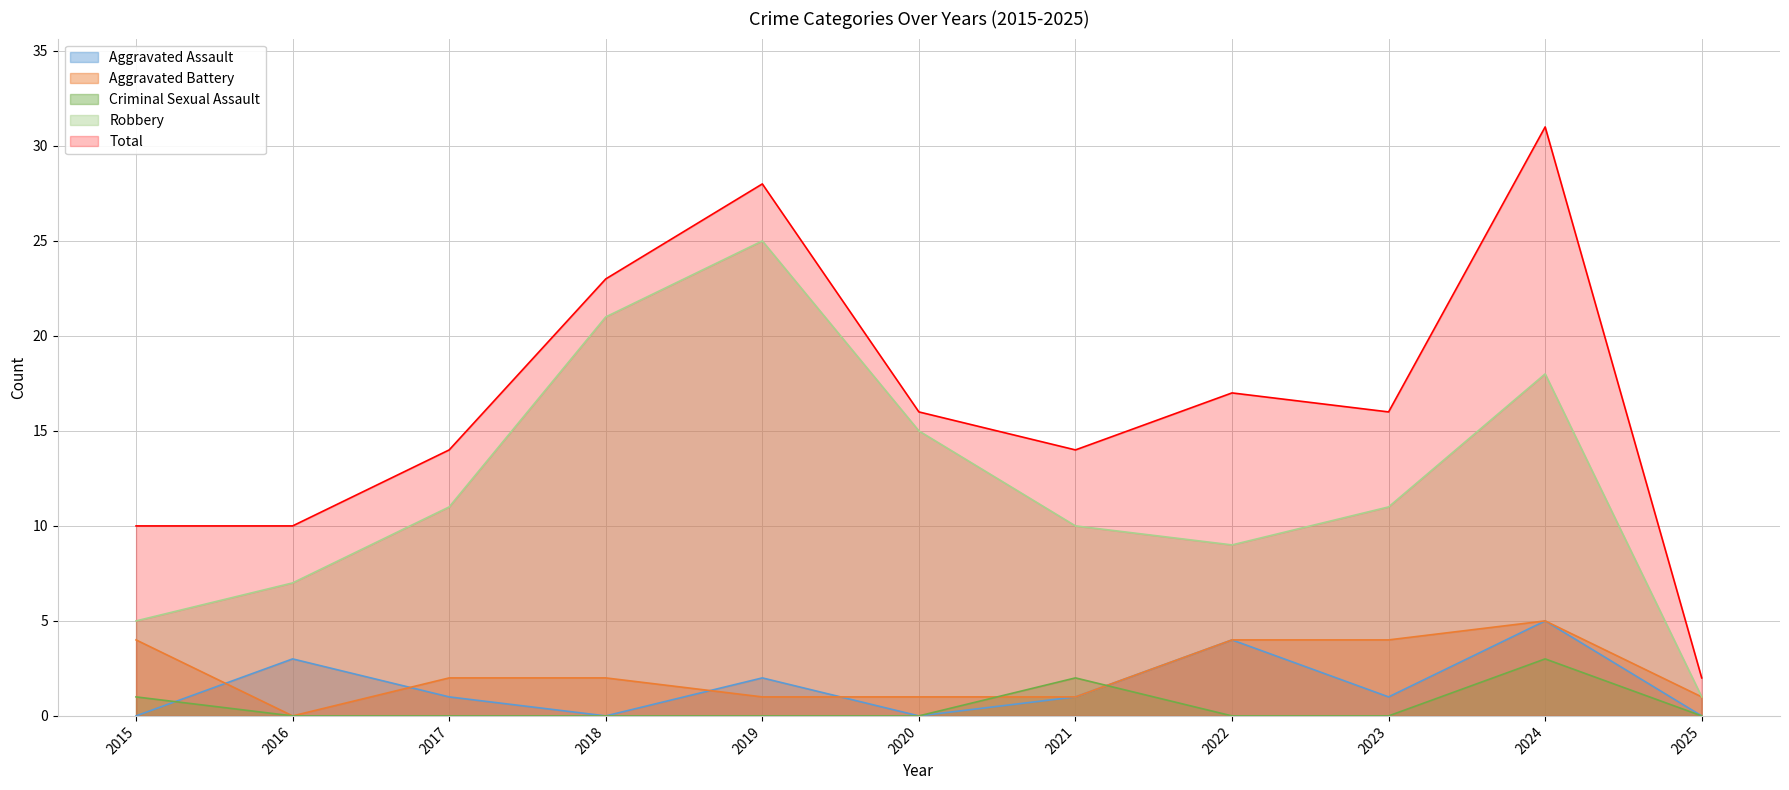

The Aggravated Battery series shows 0 at 2016. True or false?

True